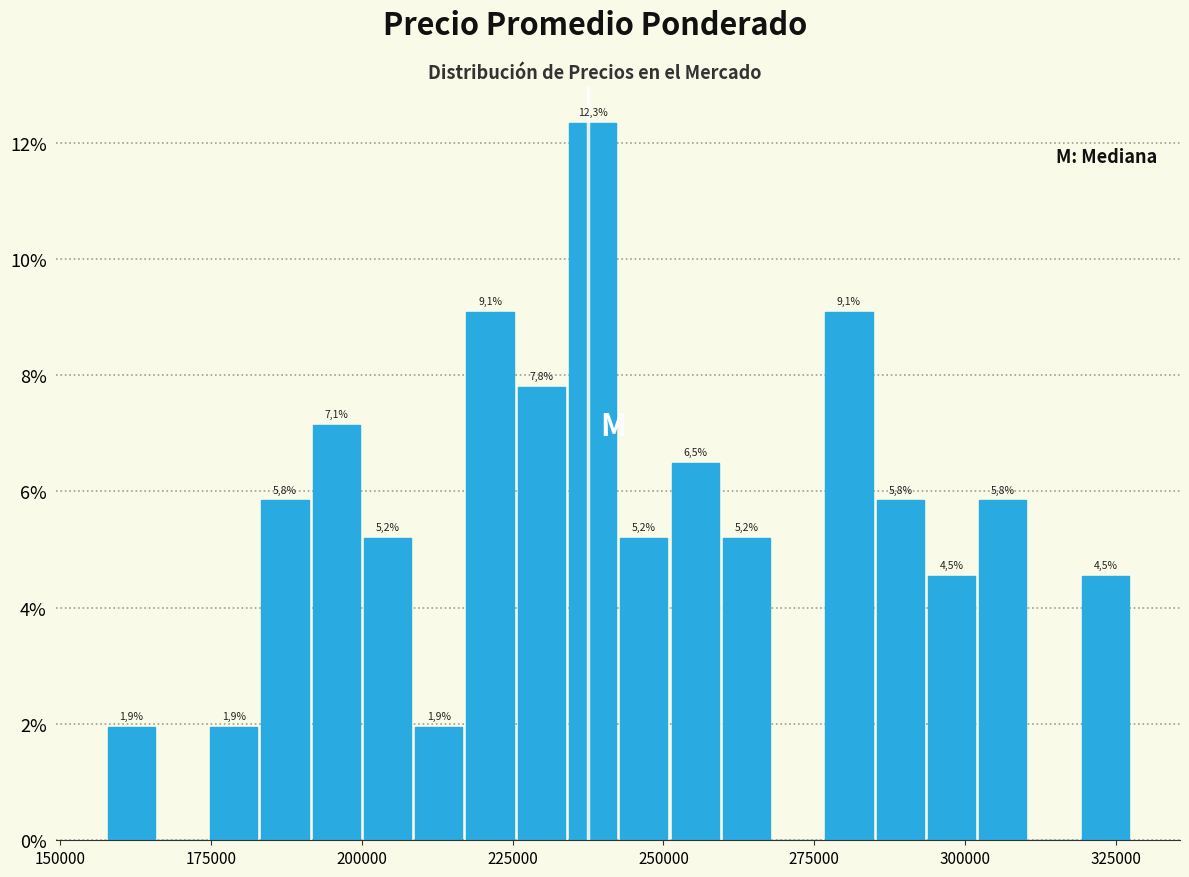

Around what value on the x-axis is the tallest bar? Give the approximate position of its centre, as read against the axis.

240000